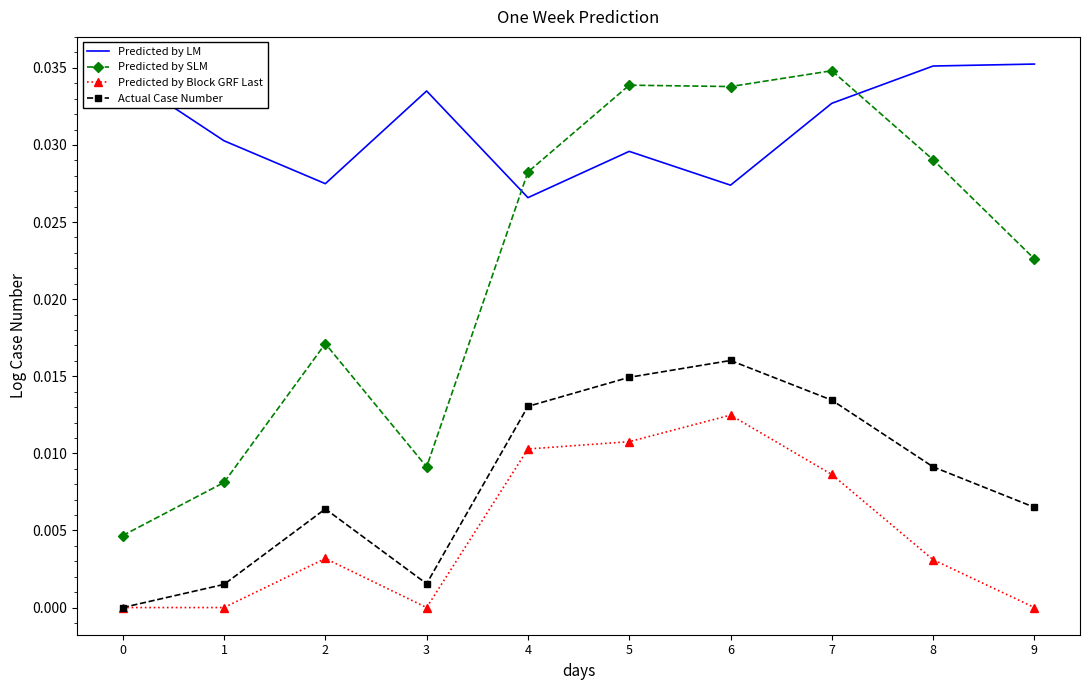

Which series has the largest total across all categories?

Predicted by LM